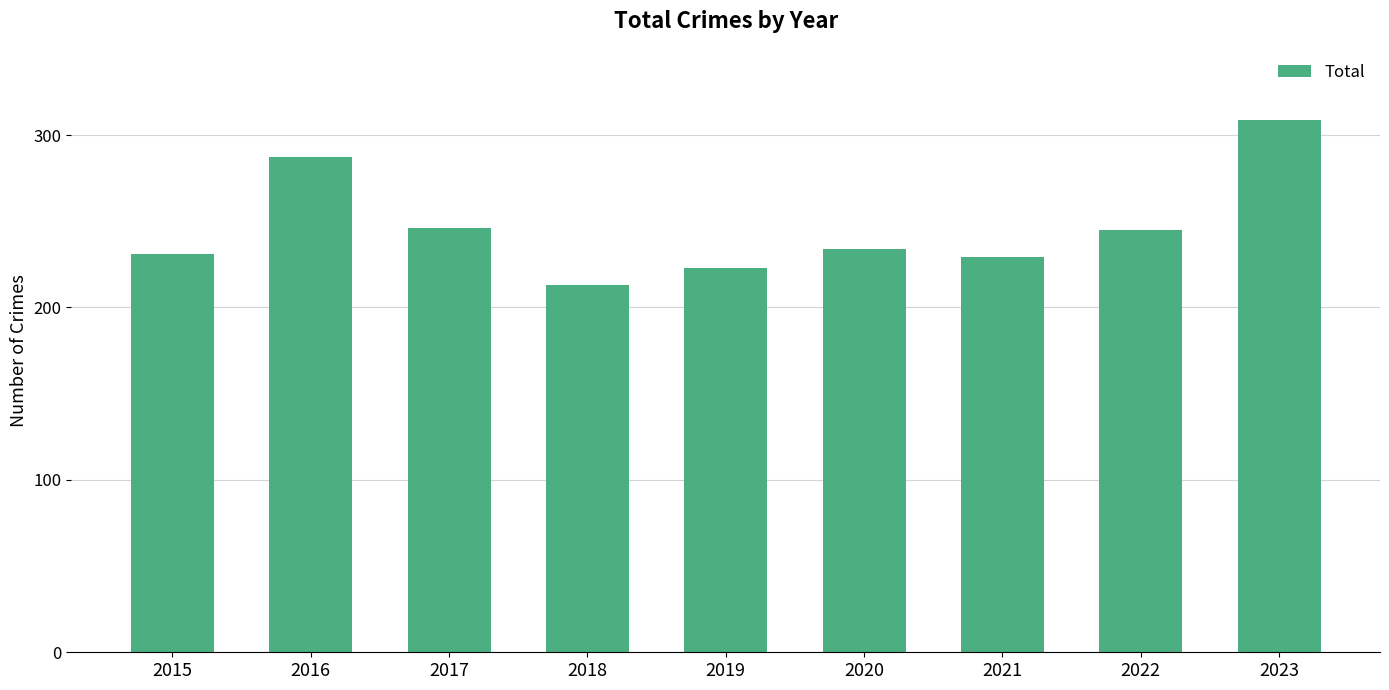

Between 2017 and 2018, which is larger?

2017